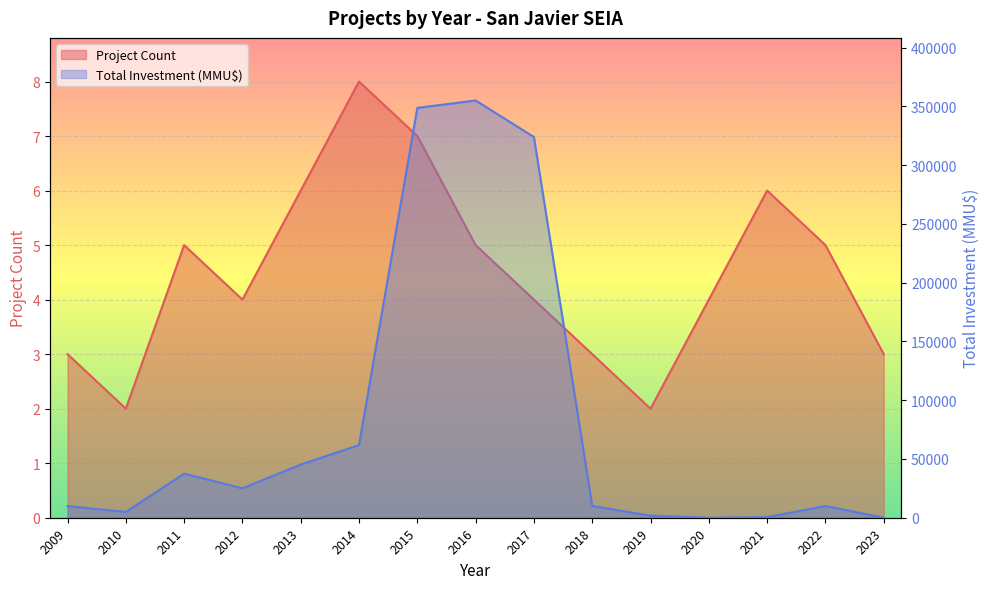

What value does the Project Count series have at 2021?

6